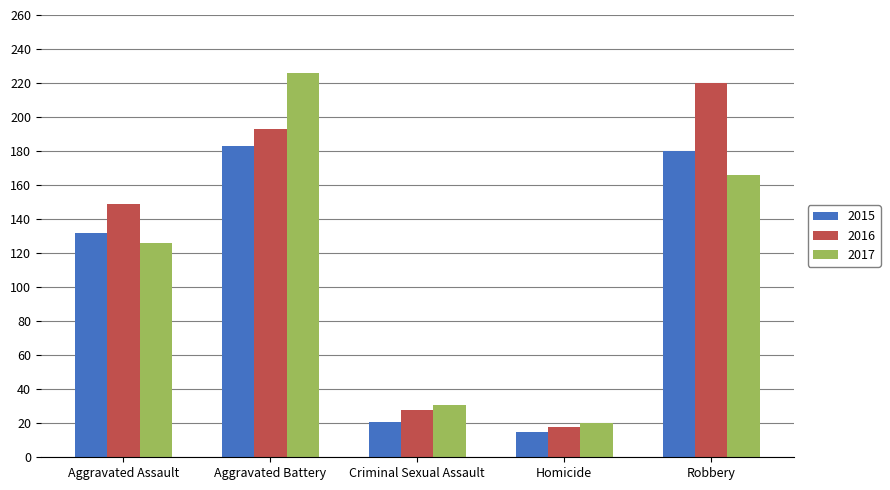

What is the difference between the second highest and second lowest values in the 2017 series?

135